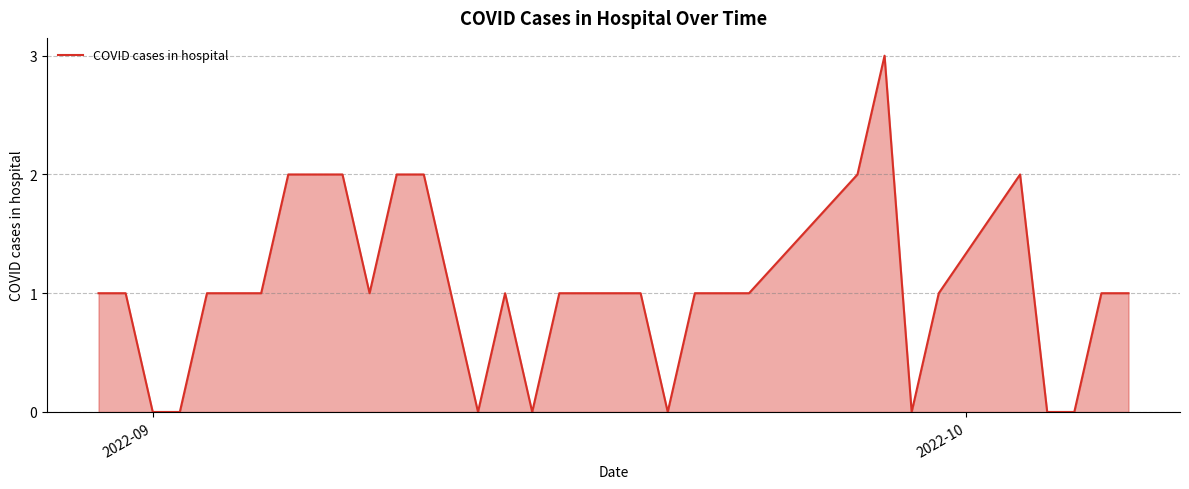

What is the difference between the maximum and minimum values?

3